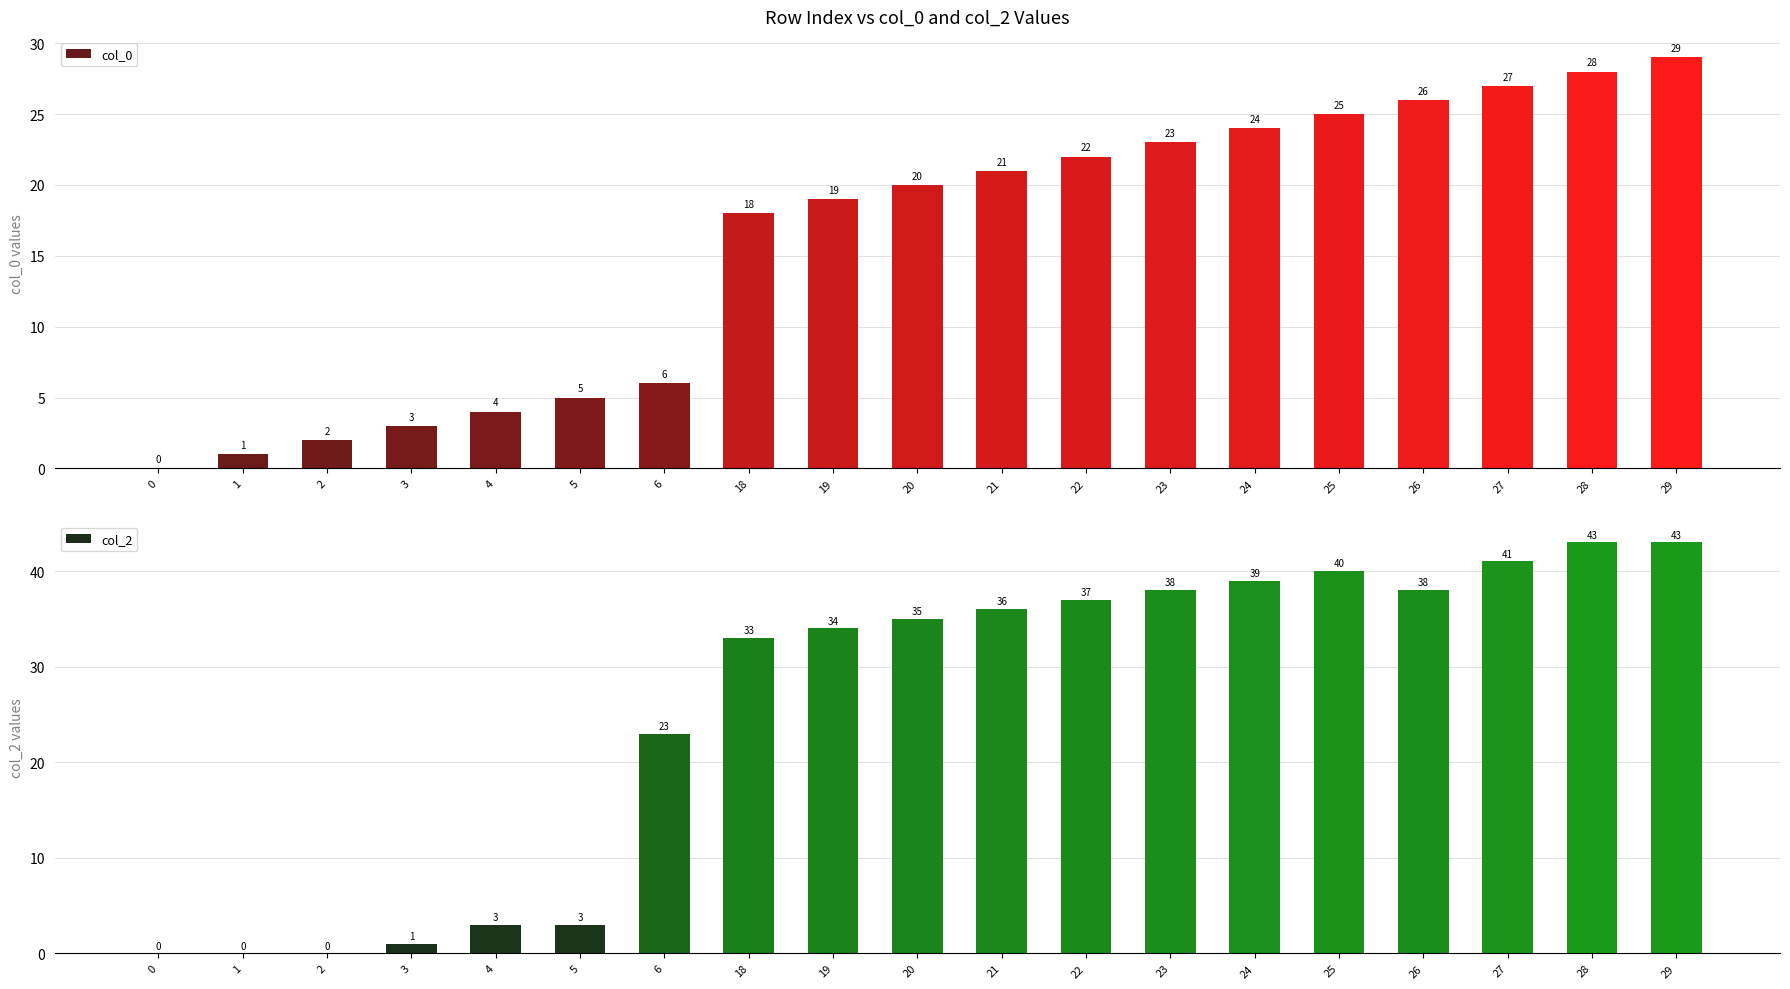

How many bars are there in each group?

2